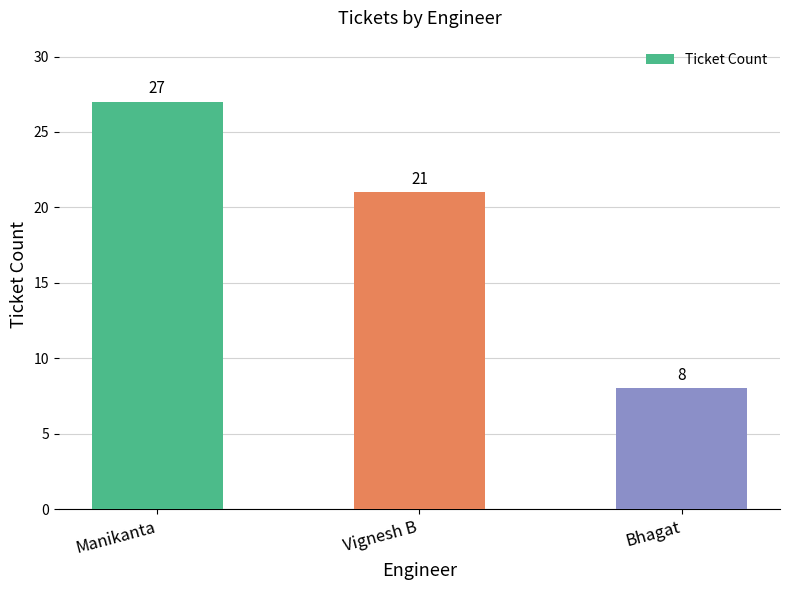

What is the value of the 3rd bar from the left?

8